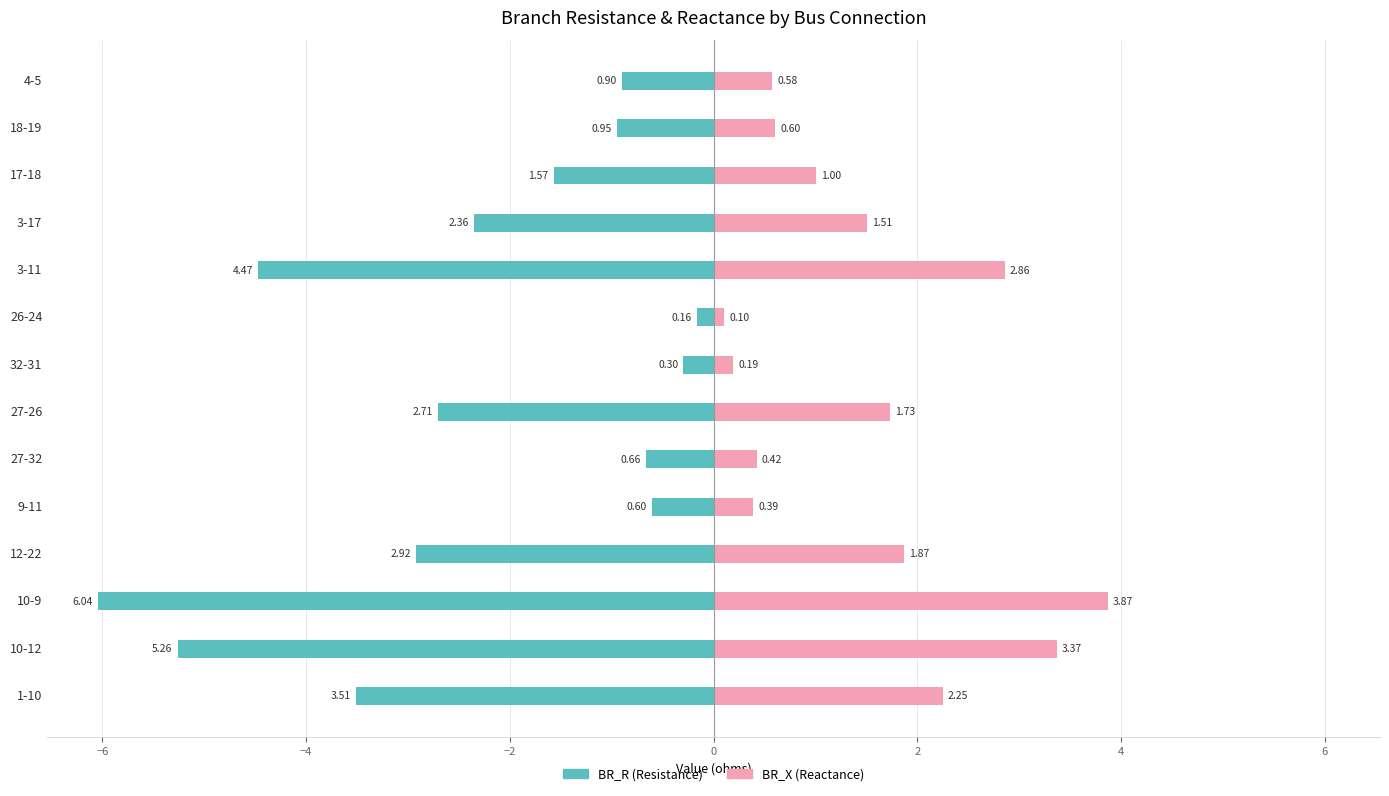

What is the greatest value displayed?

3.9